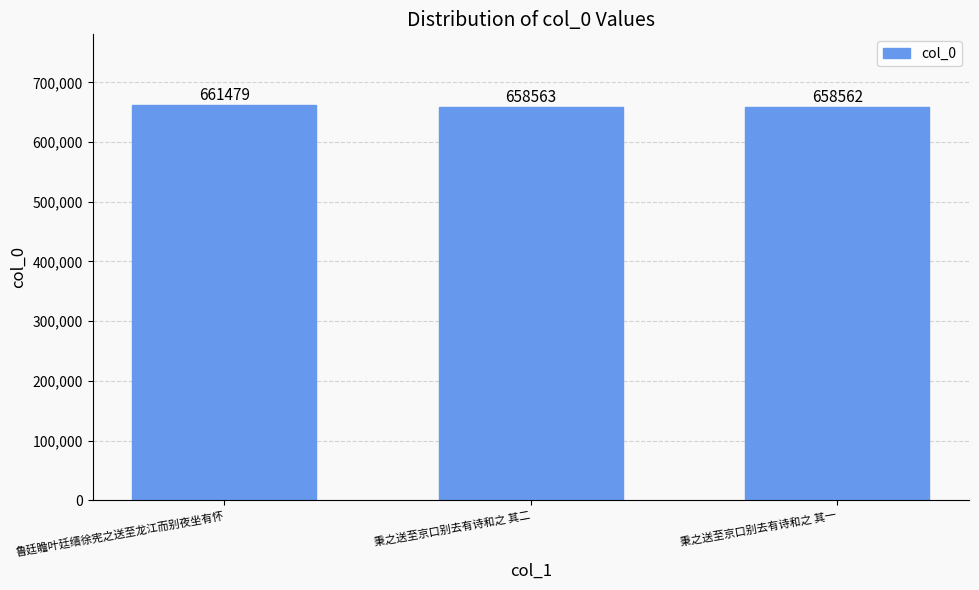

Is it true that the value at 秉之送至京口别去有诗和之 其一 is 658562?

True